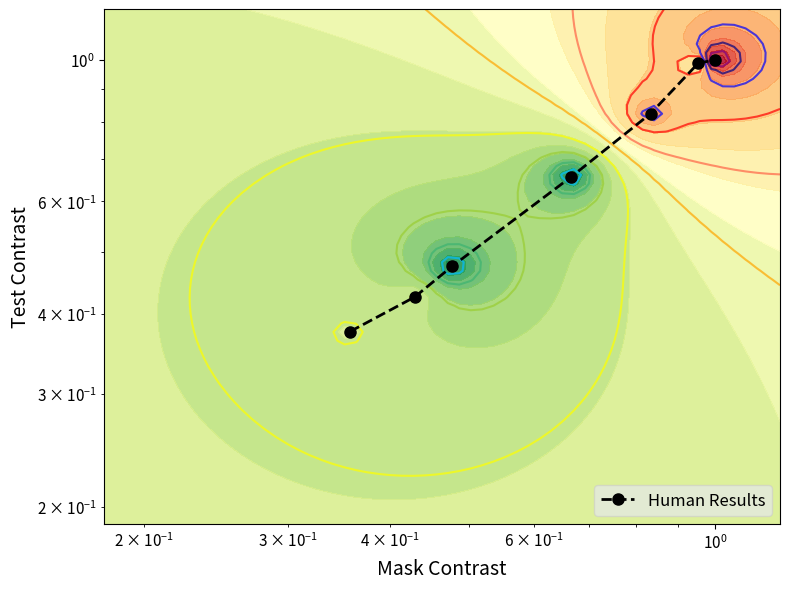

What is the sum of all values?

4.7